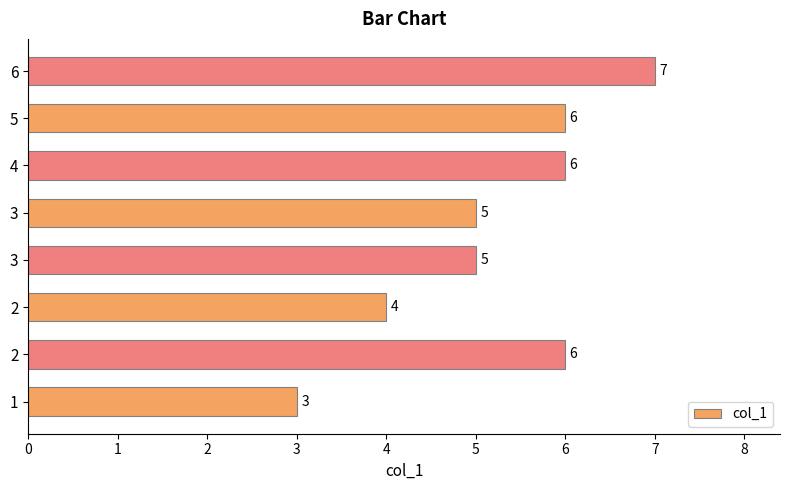

The value at 4 is 3. True or false?

False